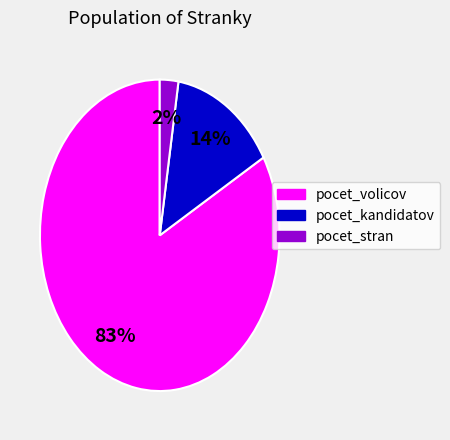

What is the smallest slice in the pie chart?

pocet_stran